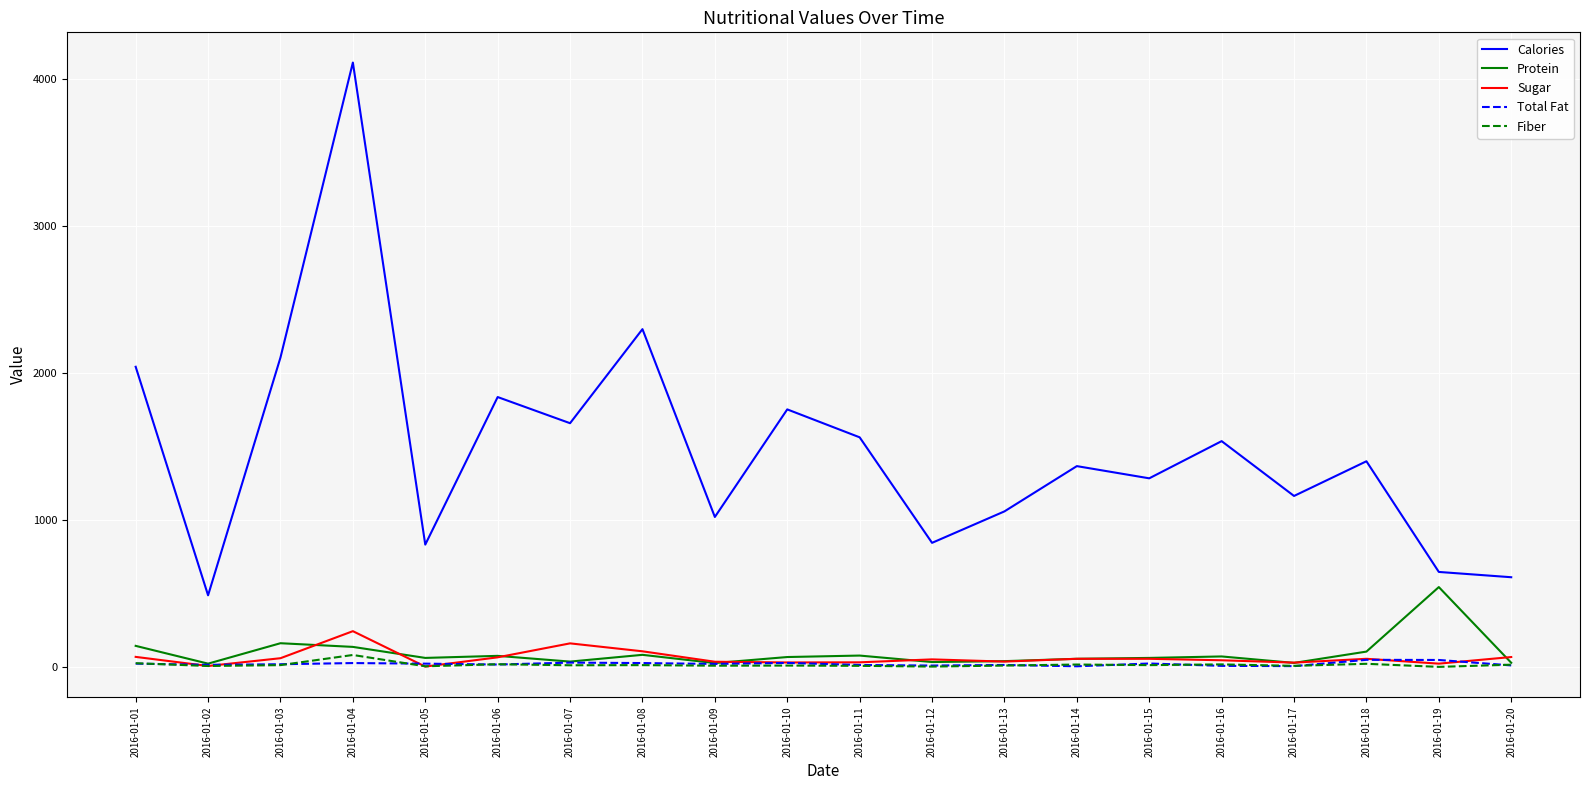

The value of Calories at 2016-01-12 is 1345. True or false?

False